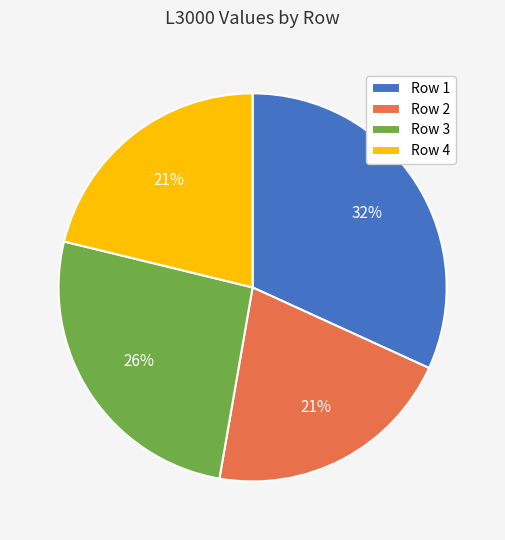

Between Row 4 and Row 1, which is larger?

Row 1